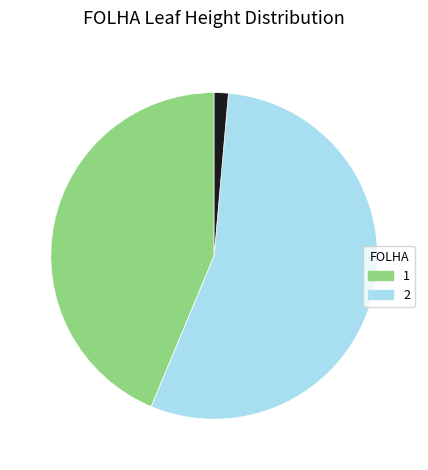

Does any single category account for the majority?

Yes